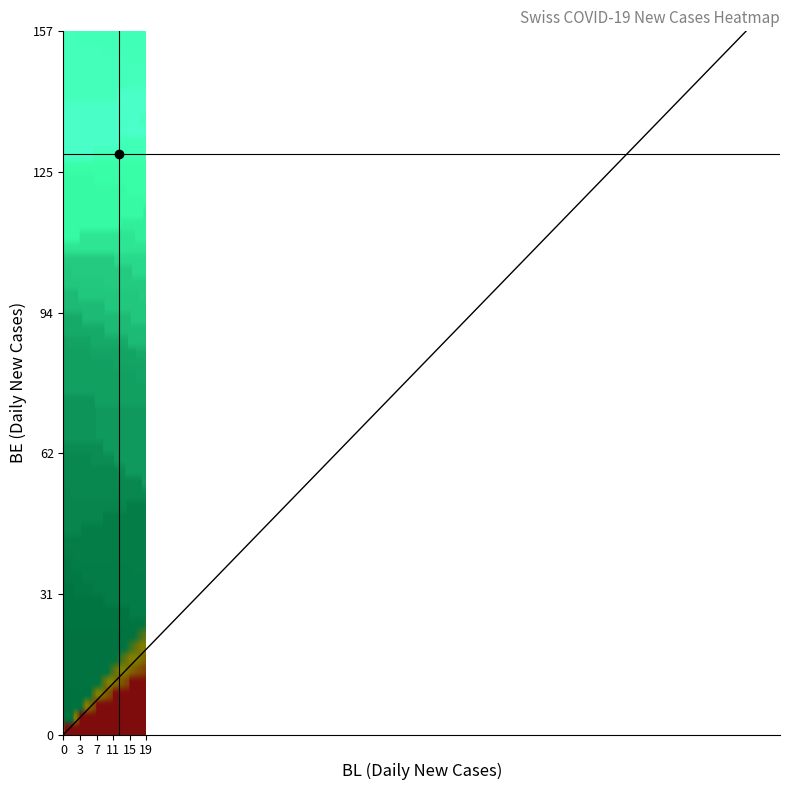

True or false: the data shows -69 at 0.

False